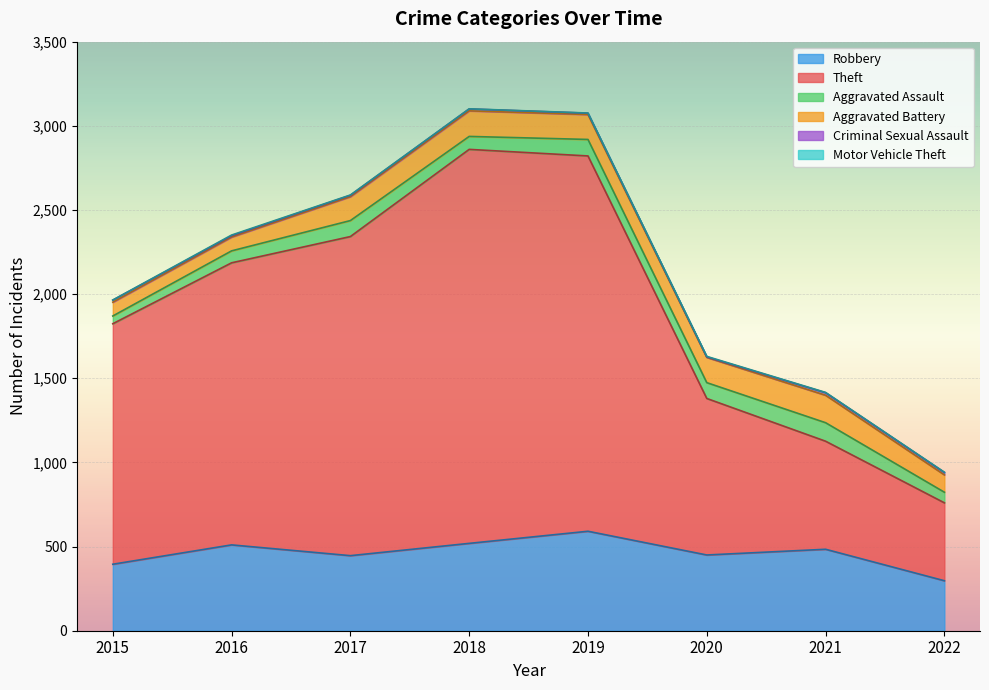

Rank the series at 2022 from lowest to highest value.

Motor Vehicle Theft, Criminal Sexual Assault, Aggravated Assault, Aggravated Battery, Robbery, Theft